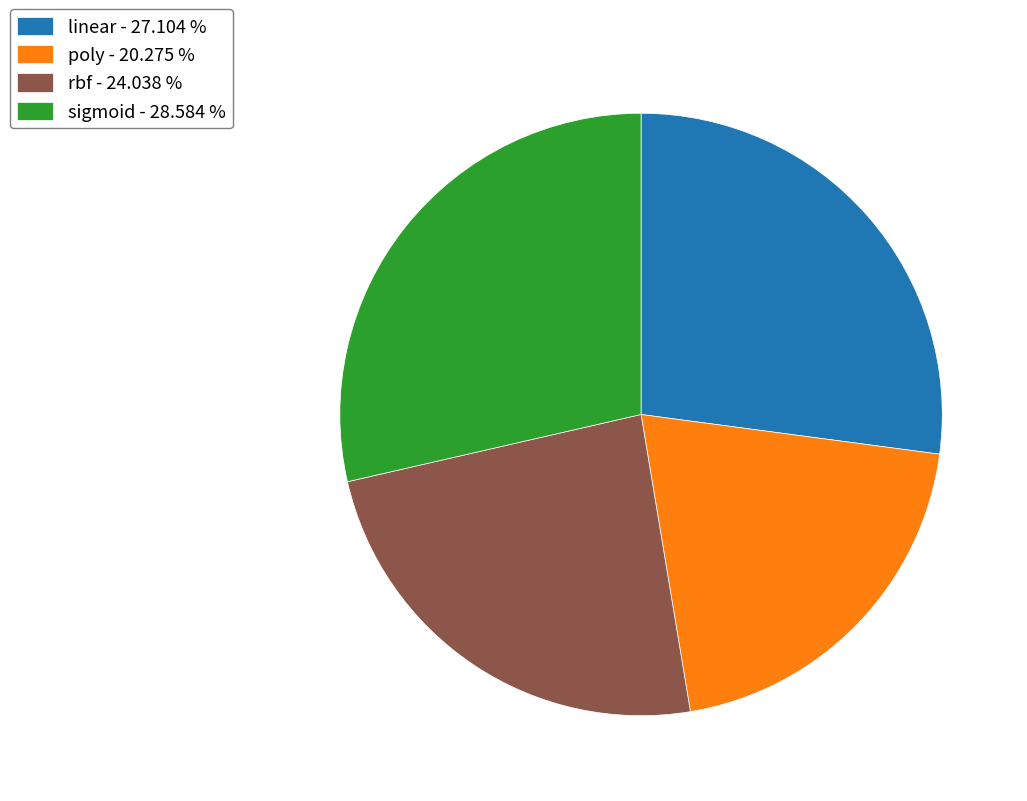

How many segments does this pie chart have?

4